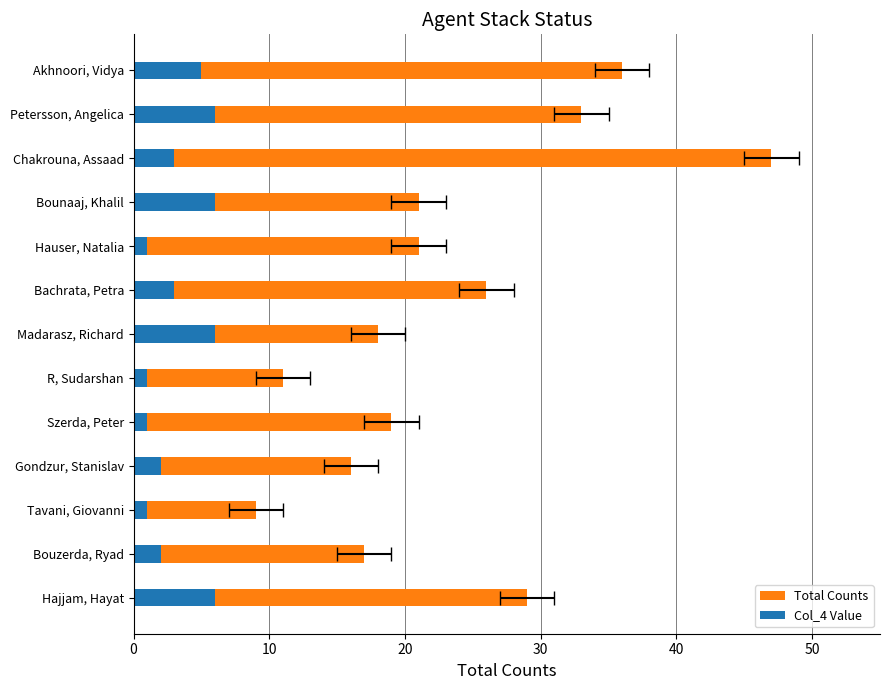

How many bars are there in total?

26